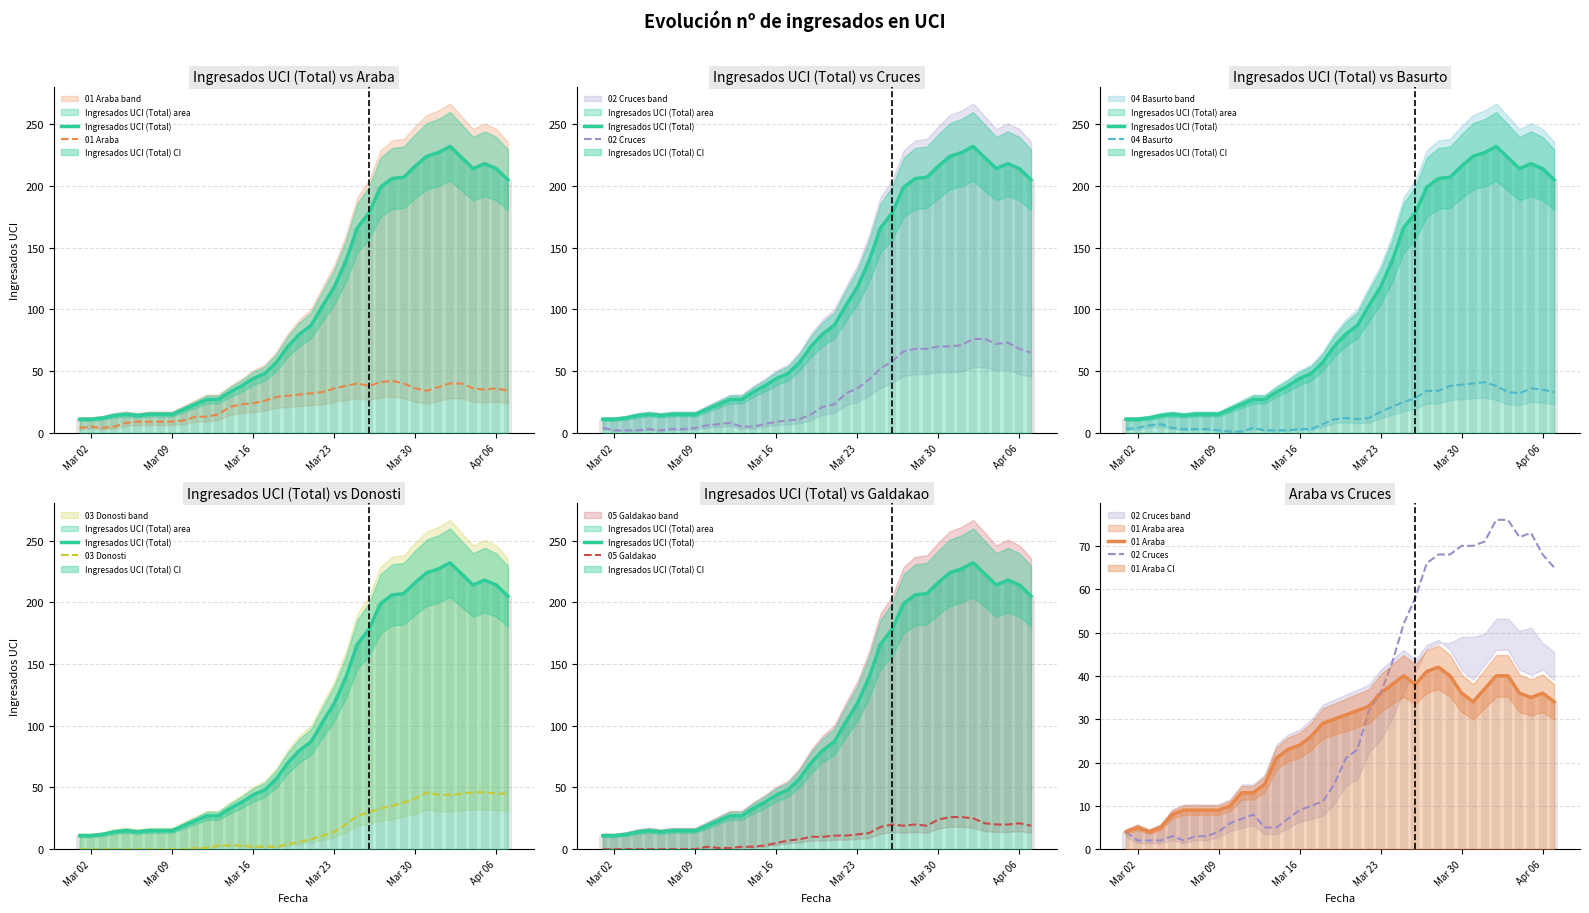

Is it true that 04 Basurto equals 4 at 20?

False